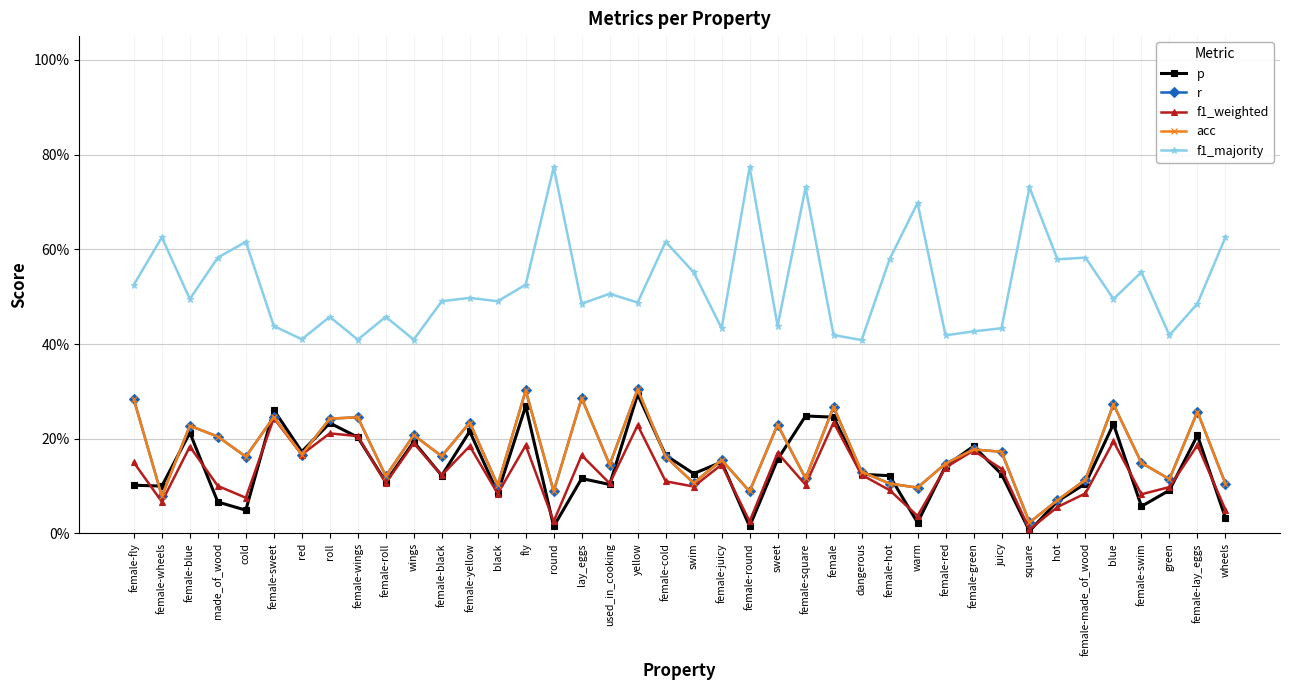

At which label is acc closest to 0?

square